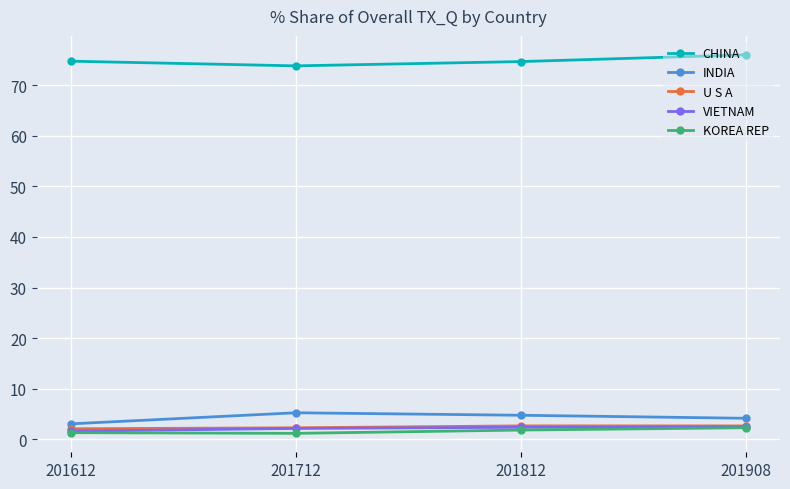

True or false: CHINA and KOREA REP cross at least once.

False